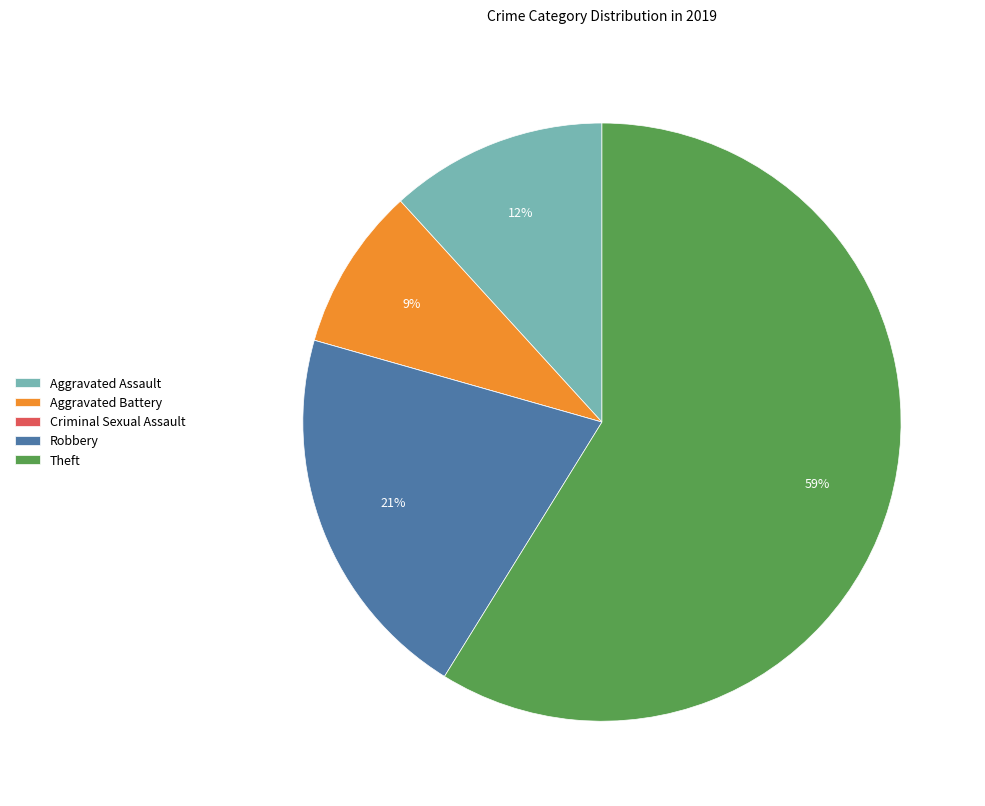

The Robbery slice represents 21% of the pie. True or false?

True